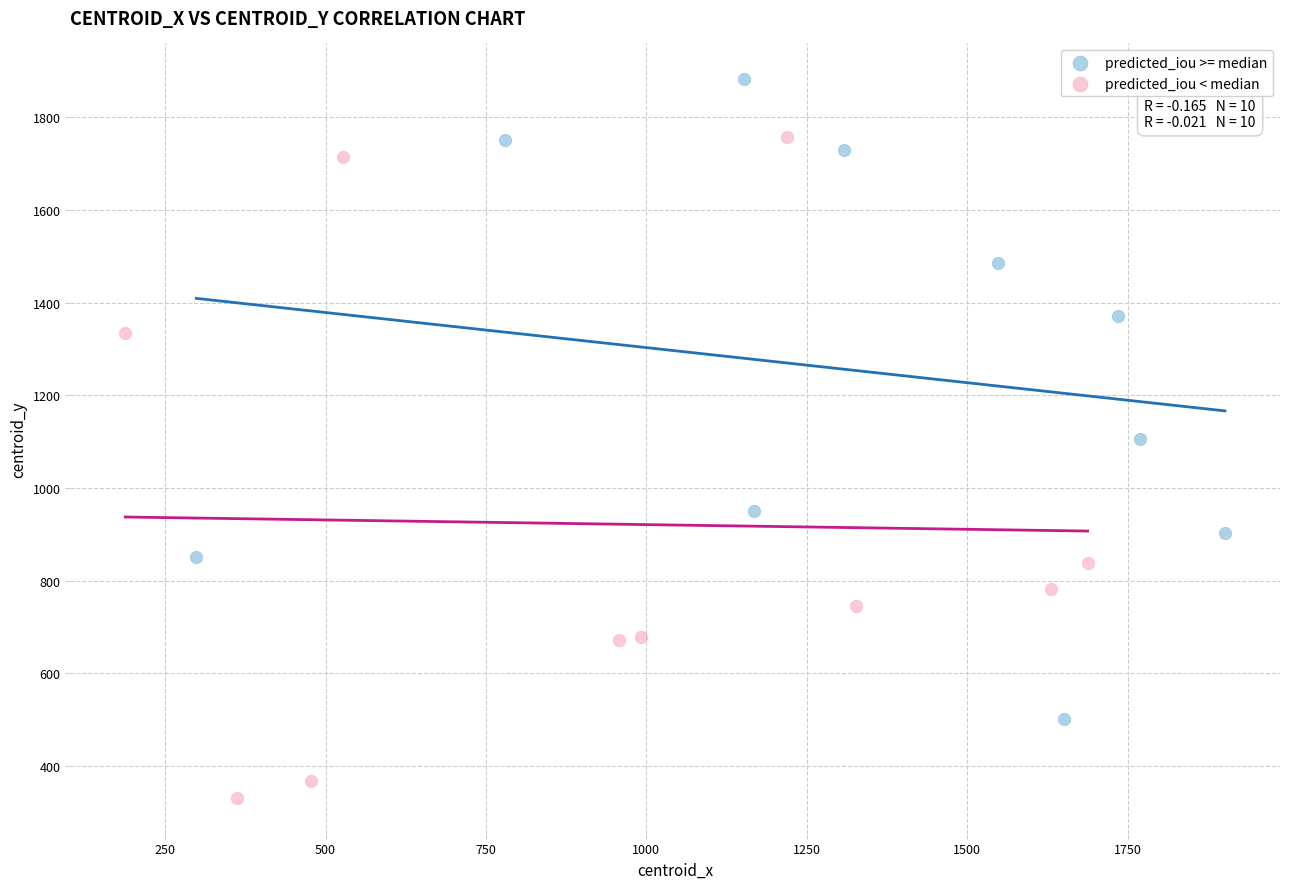

Which series contains the highest Y value?

predicted_iou >= median